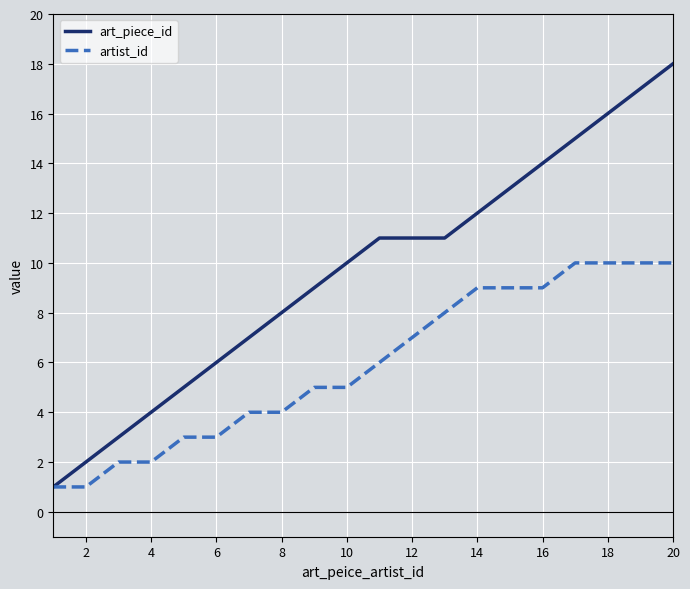

Which series has the largest range (max minus min)?

art_piece_id